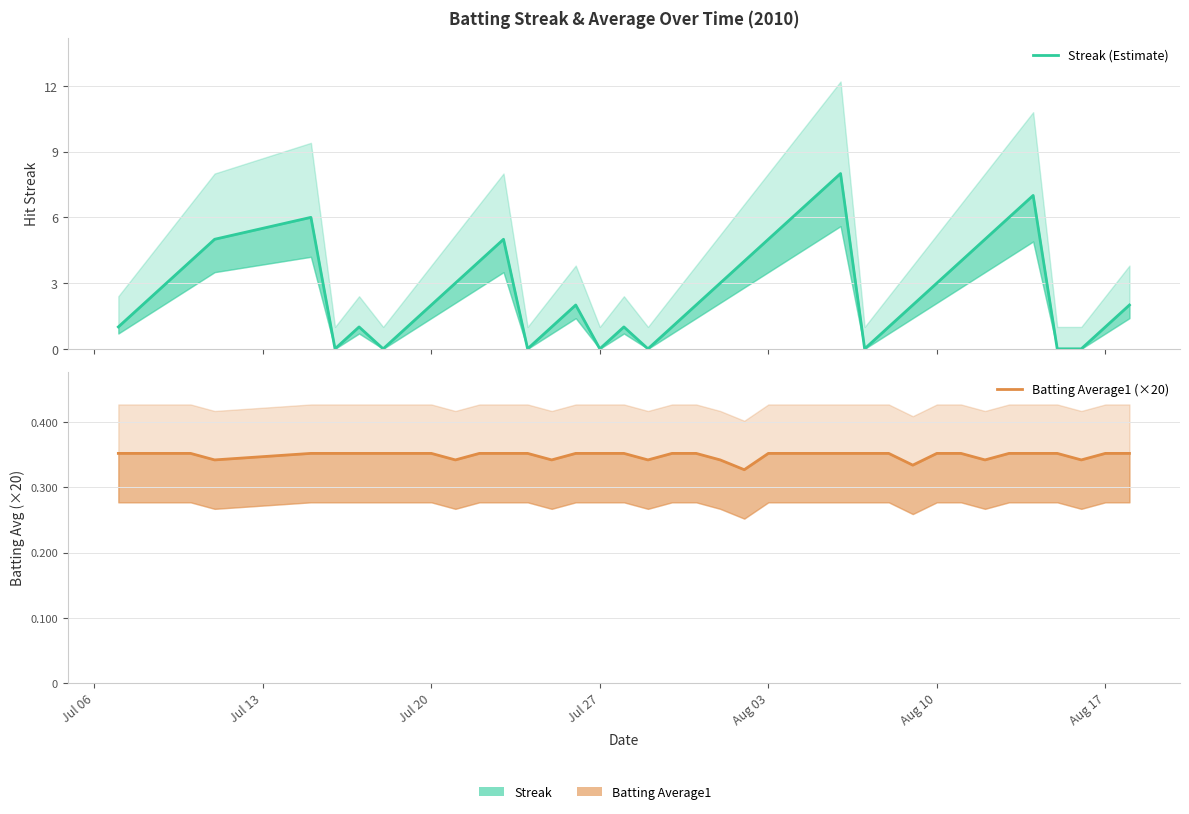

True or false: Streak (Estimate) has more than 1 points higher than both neighbors.

True